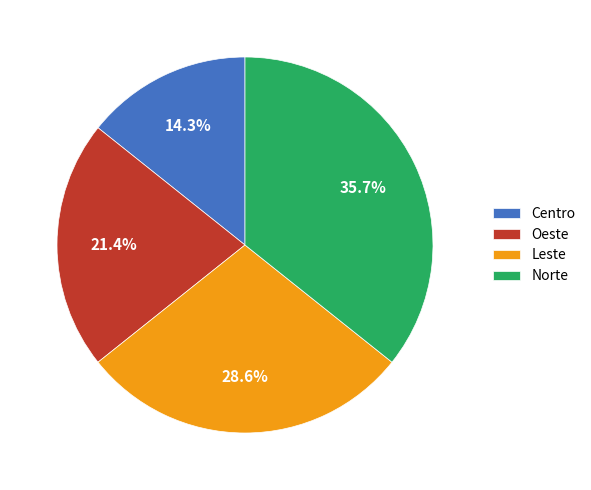

Count the number of slices in the pie.

4